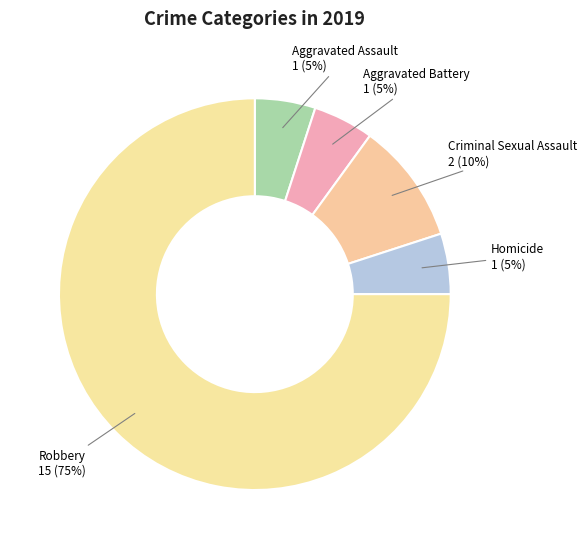

To the nearest percent, what is the difference between the largest and smallest slice percentages?

70%